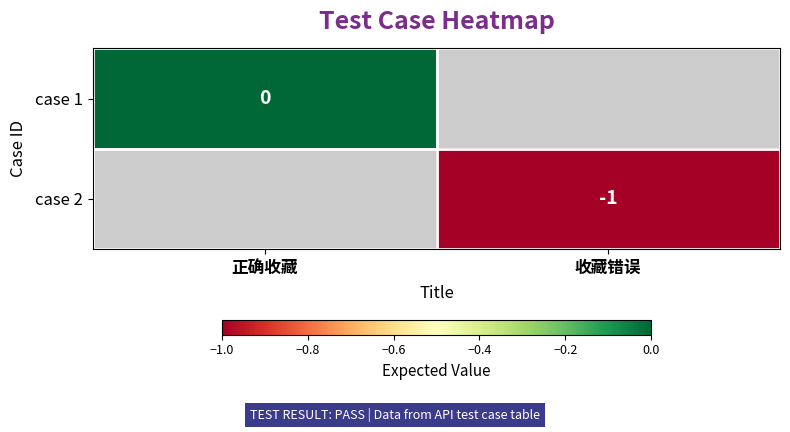

Which has a higher value, 收藏错误 or 正确收藏?

正确收藏